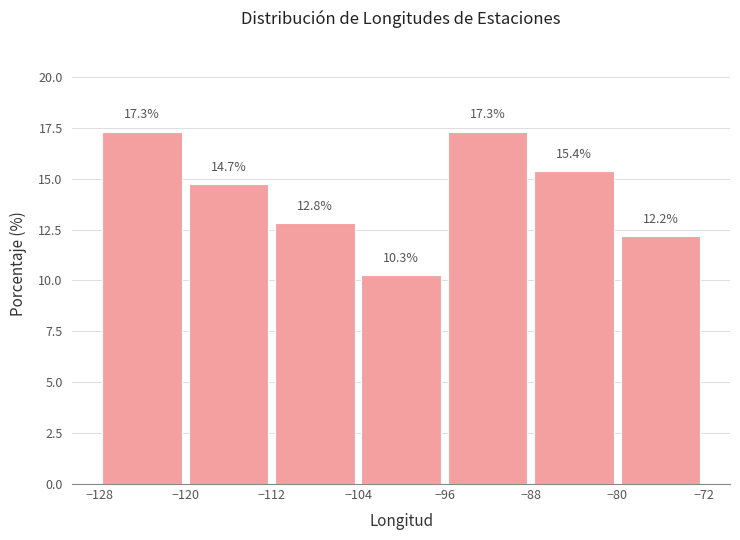

What is the height of the bar covering -120 to -112 on the x-axis? The bar edges are not printed on the chart, so give them approximately, as read against the axis.

14.7